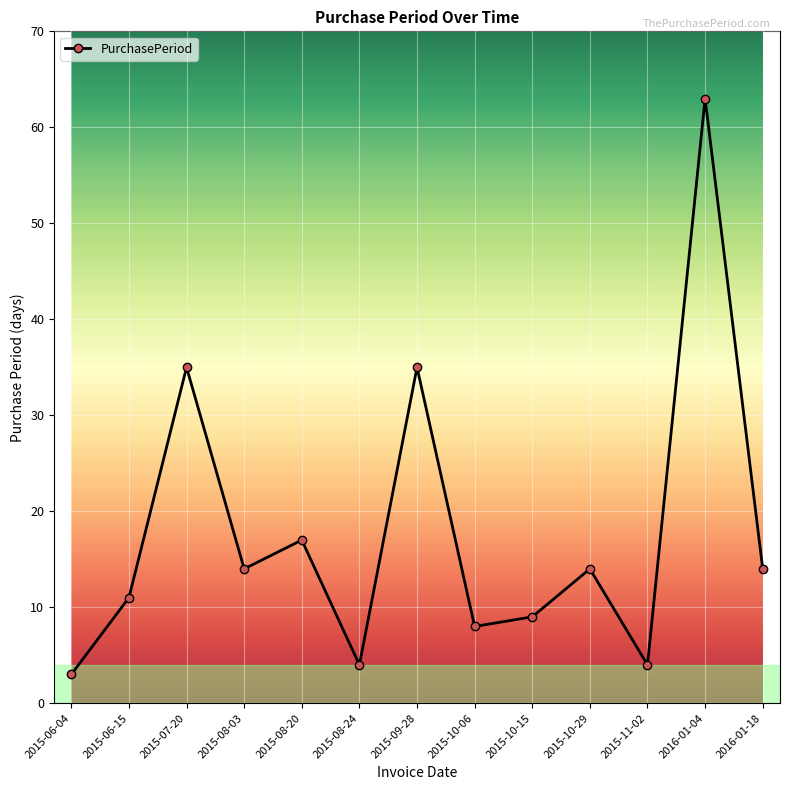

What is the average value?

18